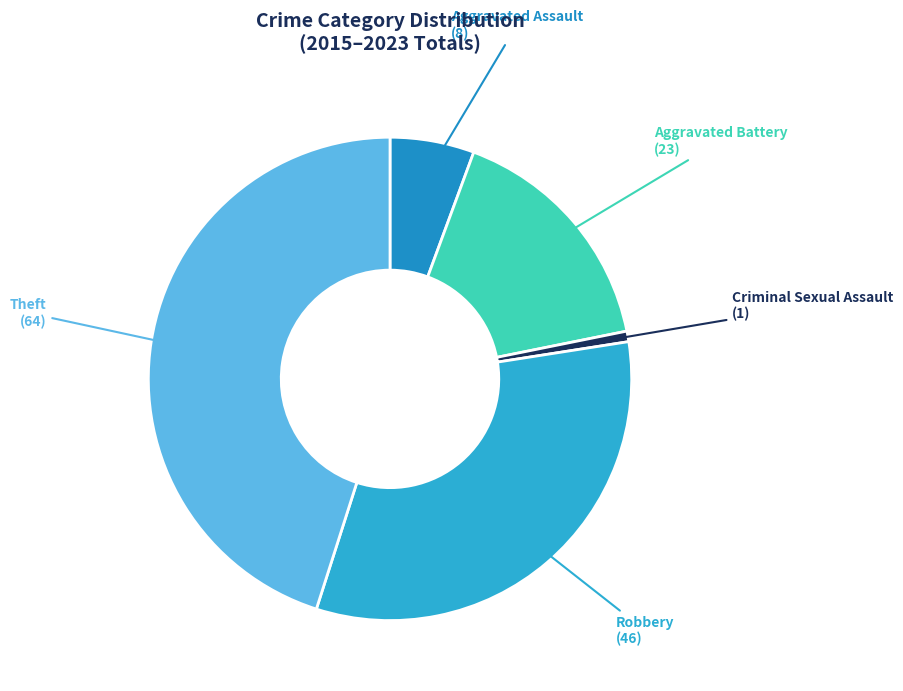

Rank the categories by value from lowest to highest.

Criminal Sexual Assault, Aggravated Assault, Aggravated Battery, Robbery, Theft